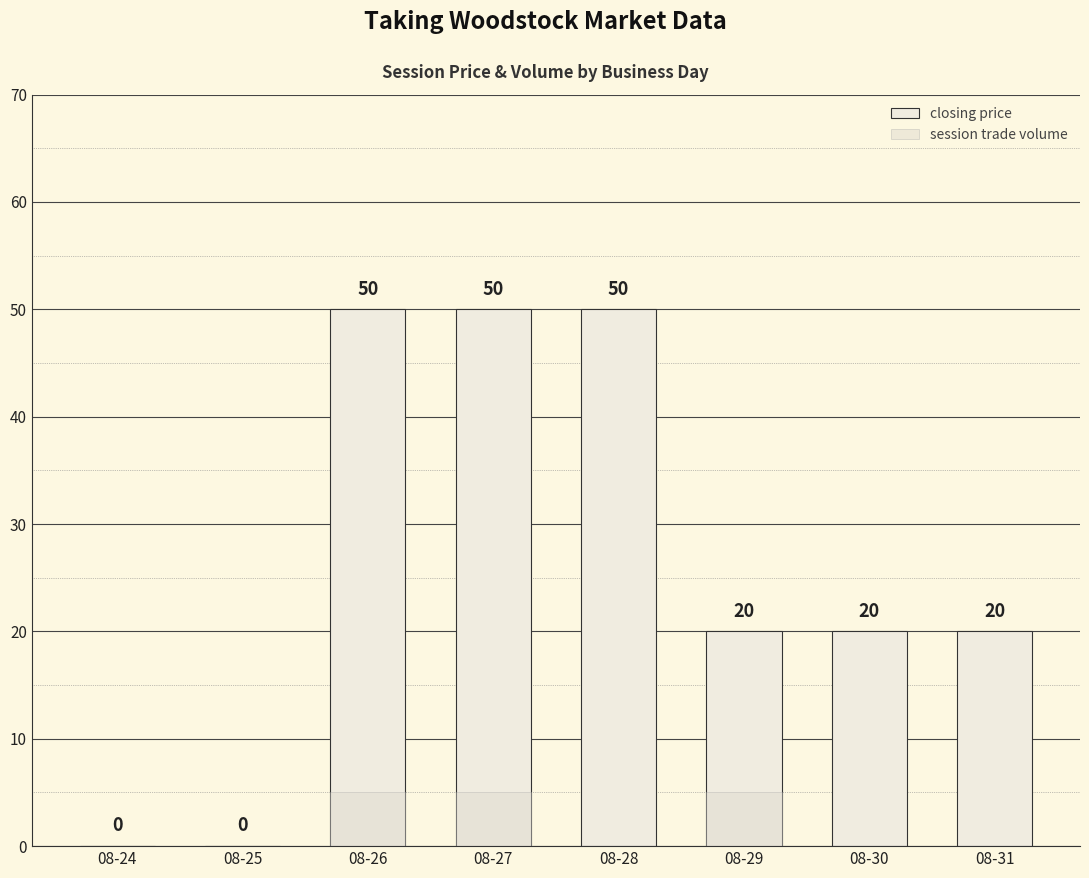

Which series changed the most between 08-24 and 08-25?

closing price